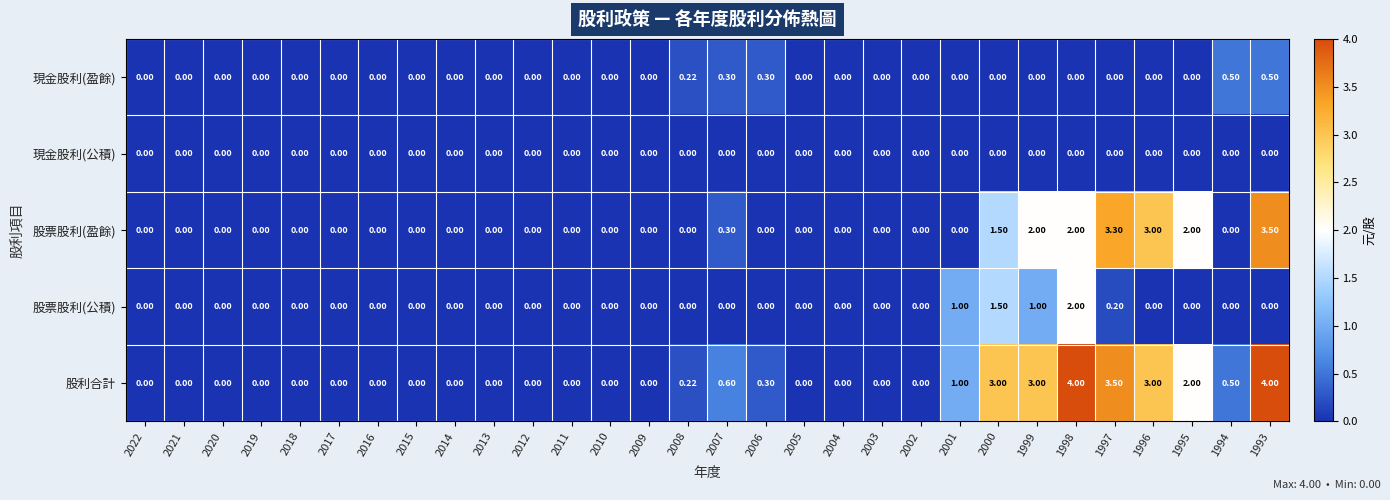

Which series has the largest total across all categories?

股利合計